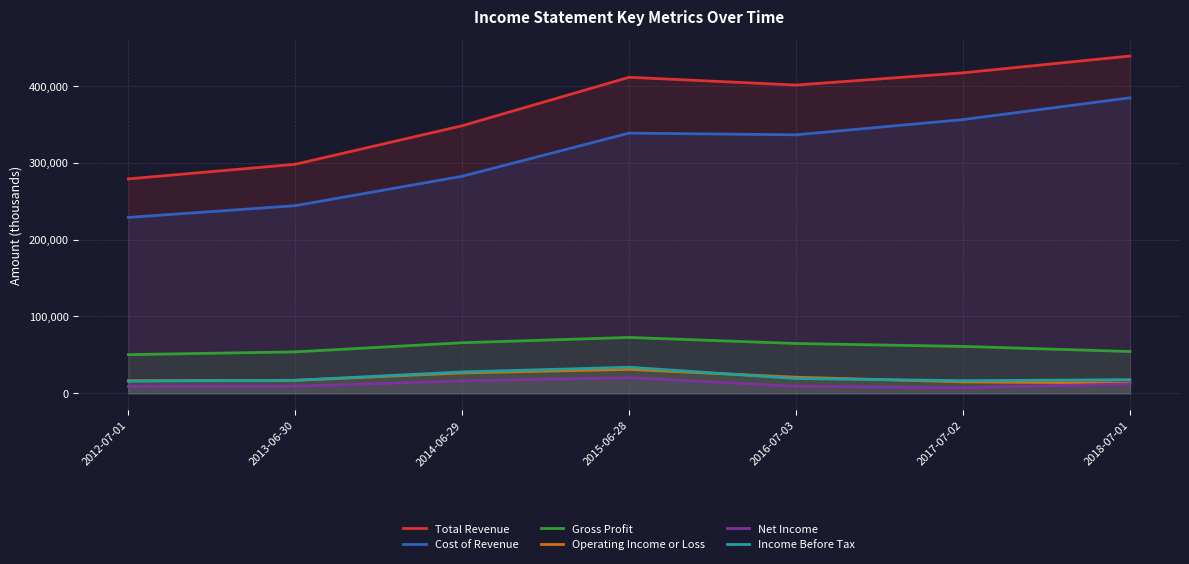

Between 2012-07-01 and 2013-06-30, which is larger?

2013-06-30